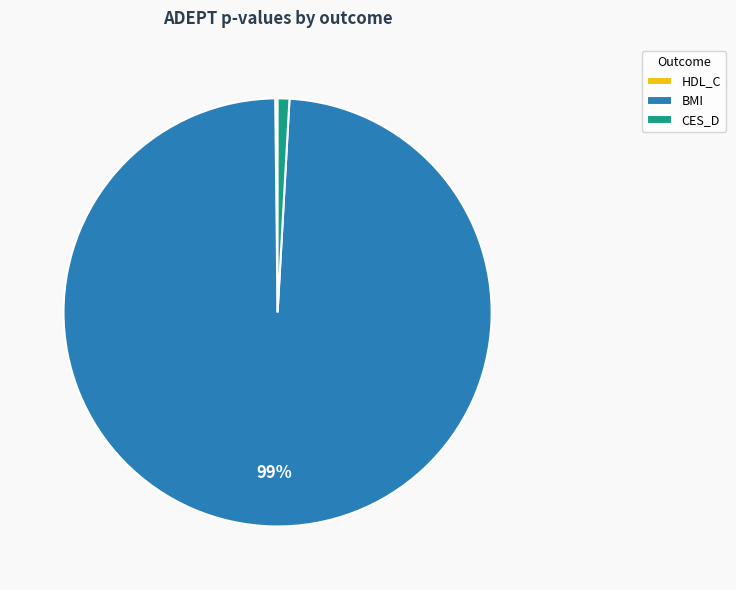

Which slice is the largest?

BMI